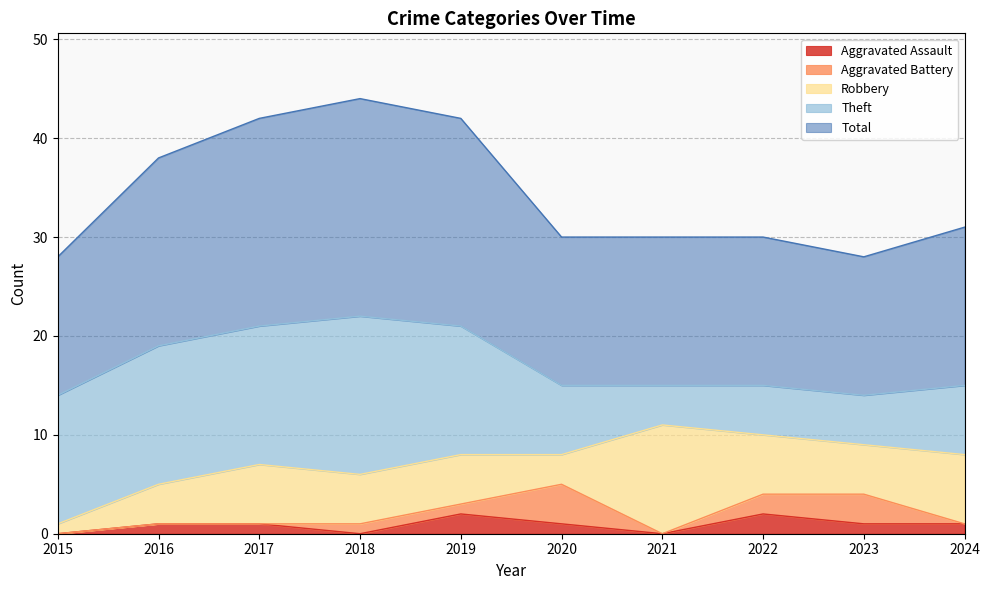

How many data points in Aggravated Assault are above 1?

2